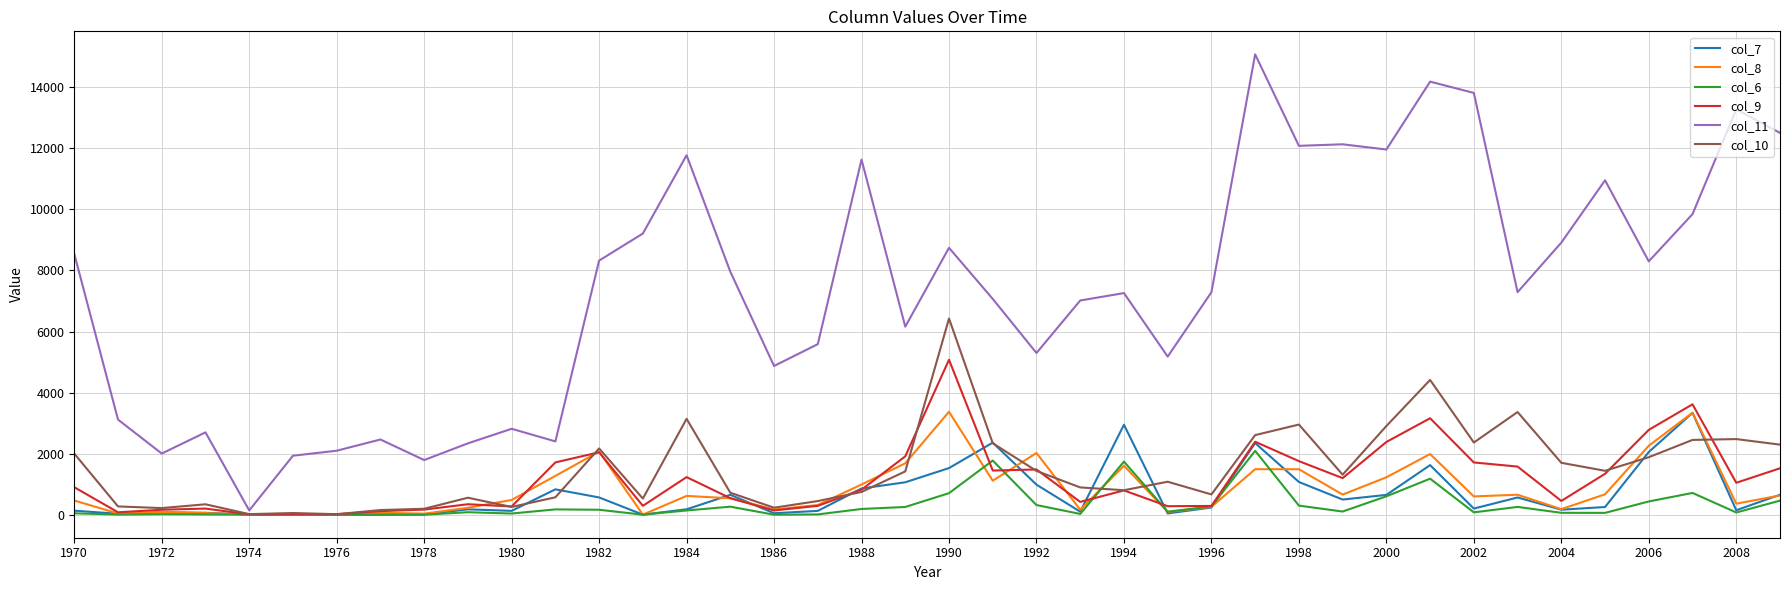

What is the maximum value shown in the chart?

15078